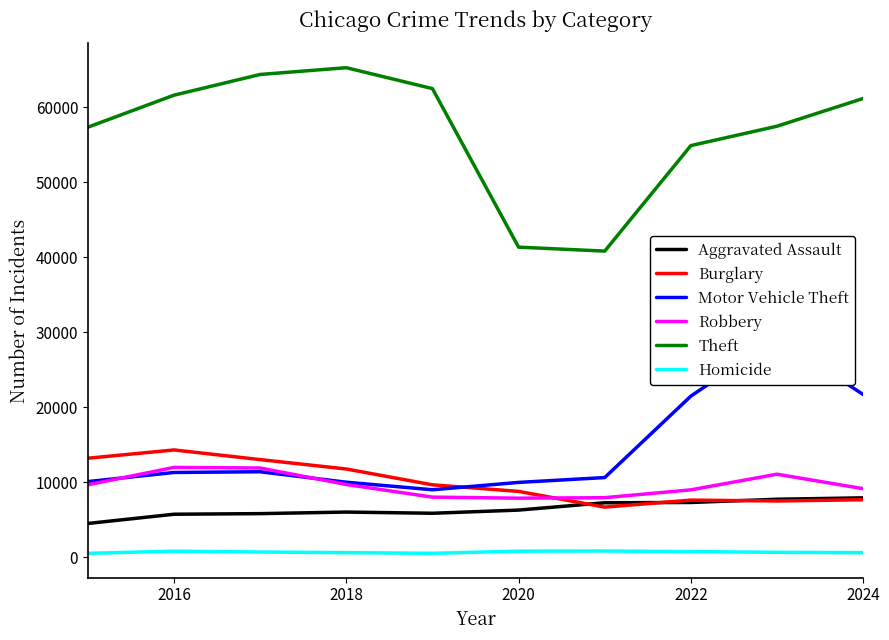

Which series has the largest total across all categories?

Theft